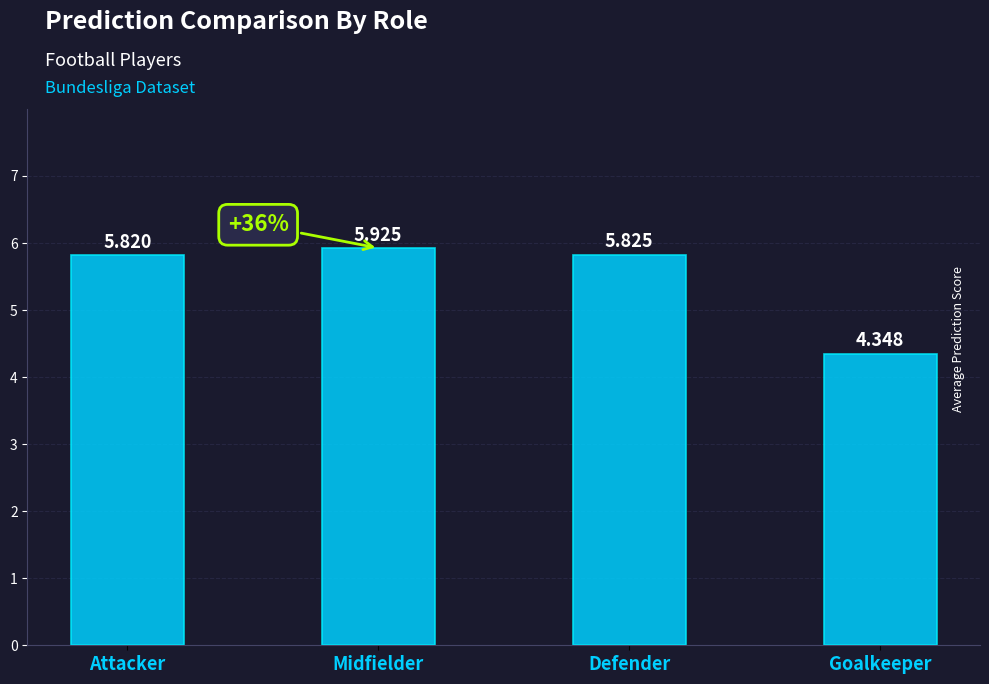

What is the difference between the maximum and minimum values?

1.6